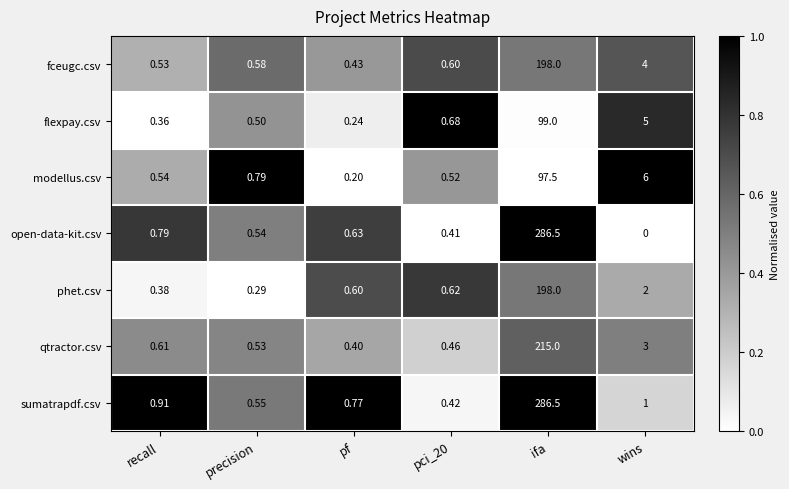

What is the spread (max minus min) of values at ifa?

189.0